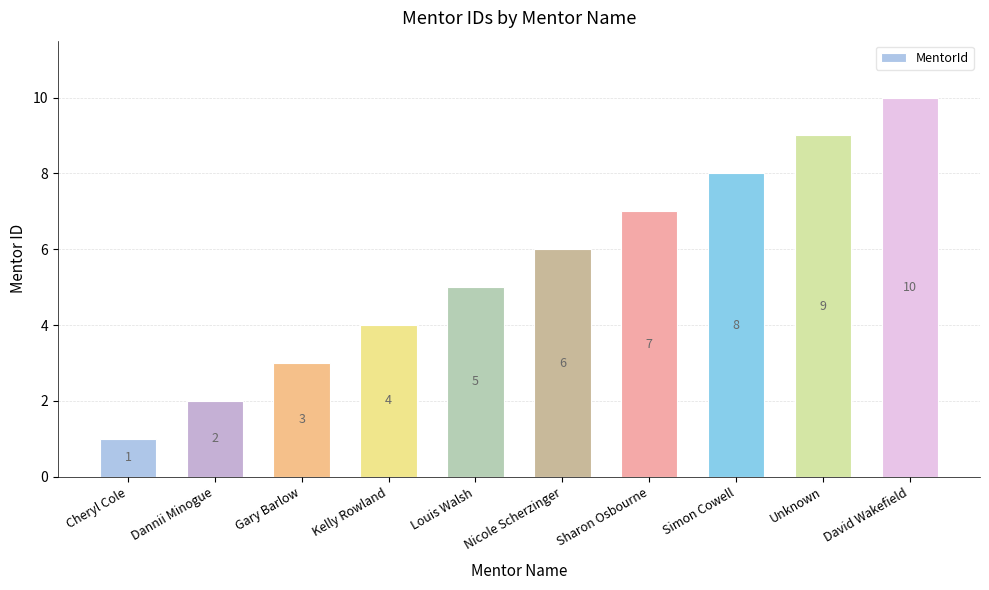

Which label corresponds to the largest value in the chart?

David Wakefield